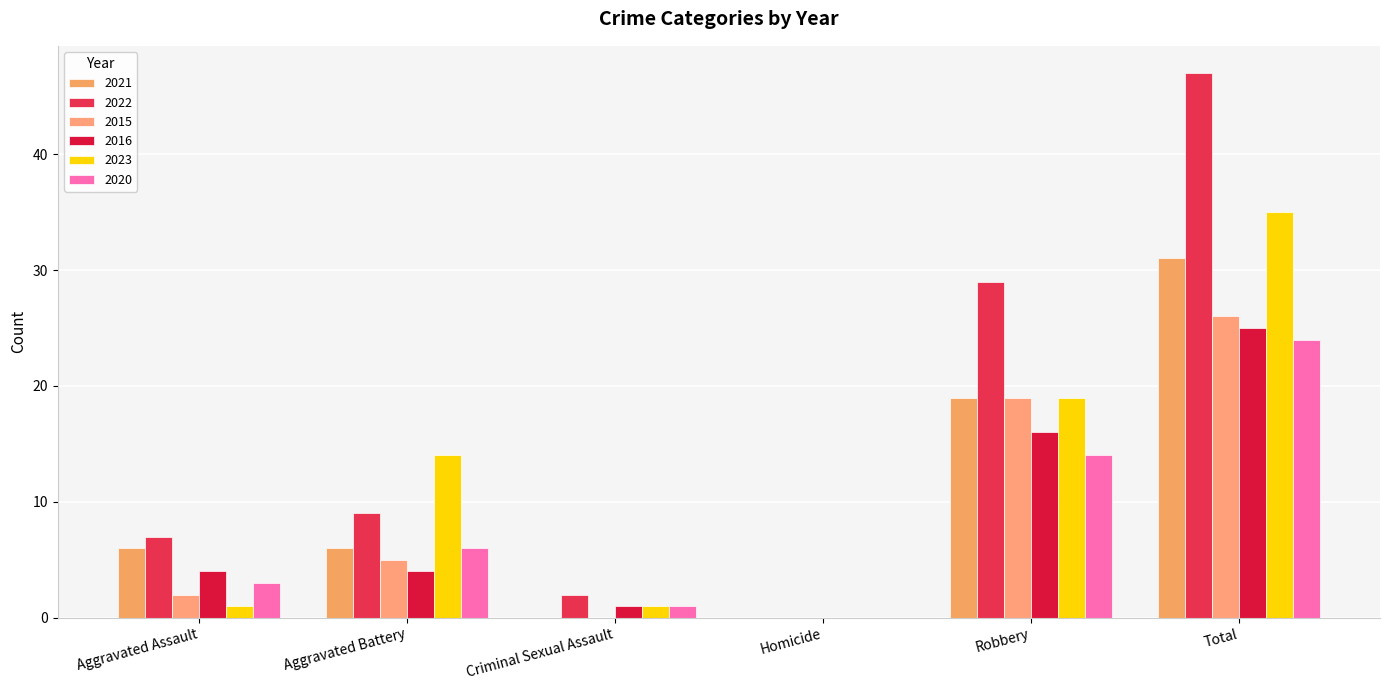

Which label corresponds to the largest value in the chart?

Total